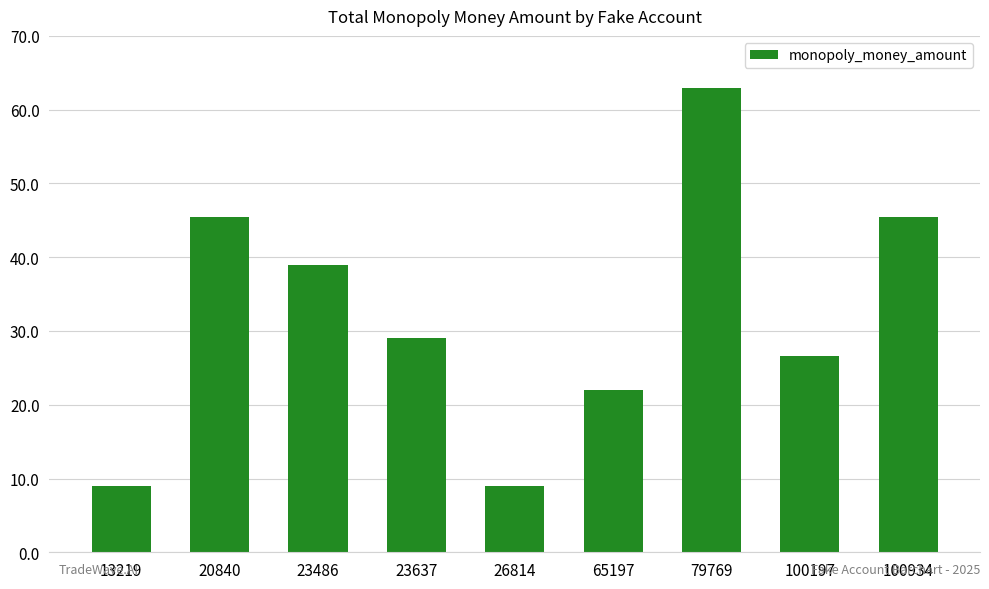

Approximately how many times larger is the value at 23486 compared to 23637?

1.3